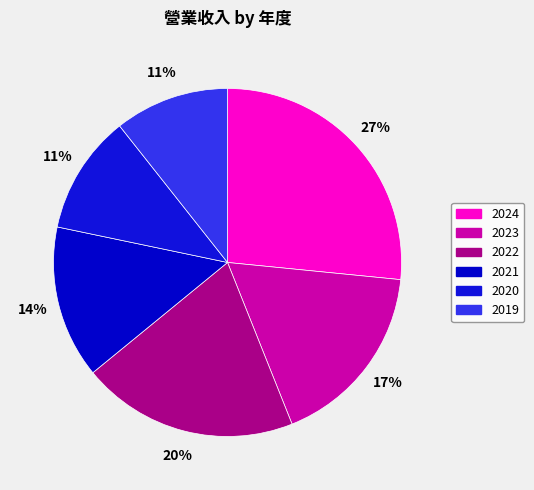

Is there any slice that represents more than half of the pie?

No